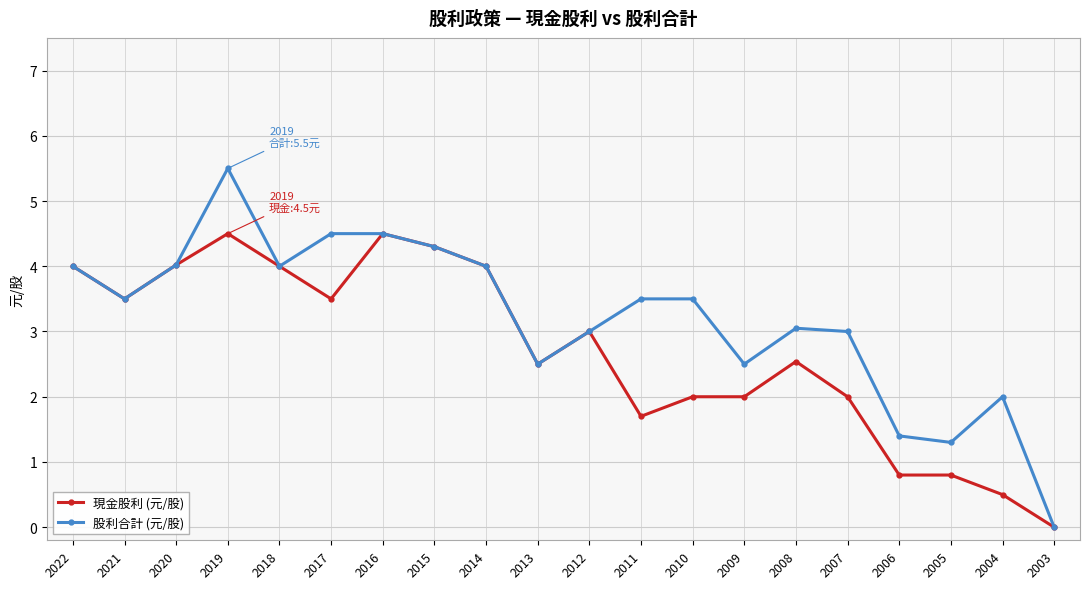

Which category has the highest value across all series?

2019